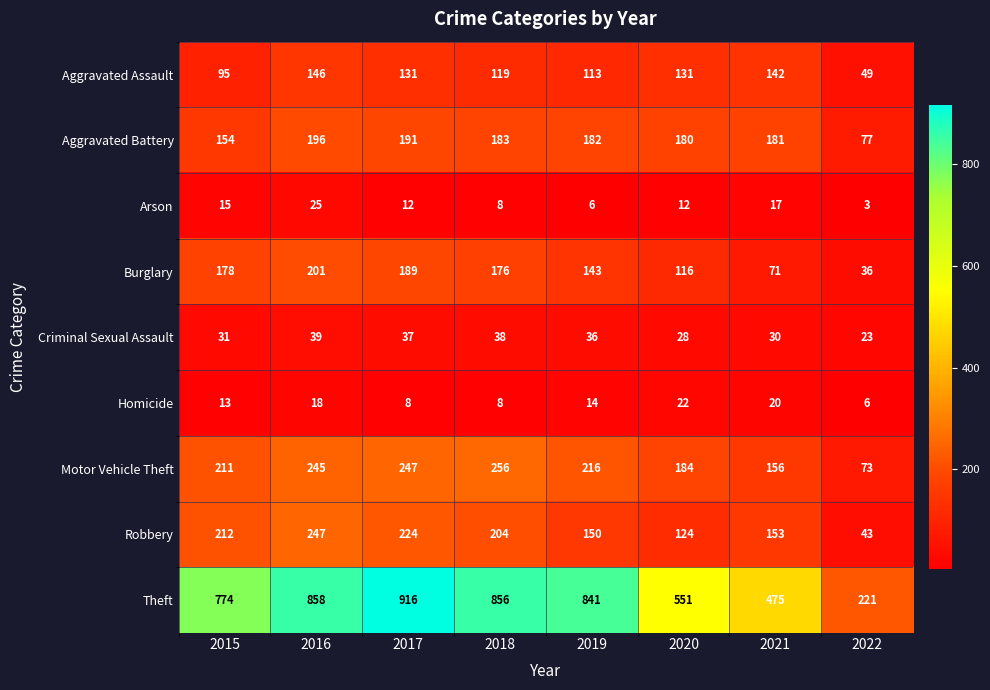

Read the Aggravated Battery value at 2019.

182